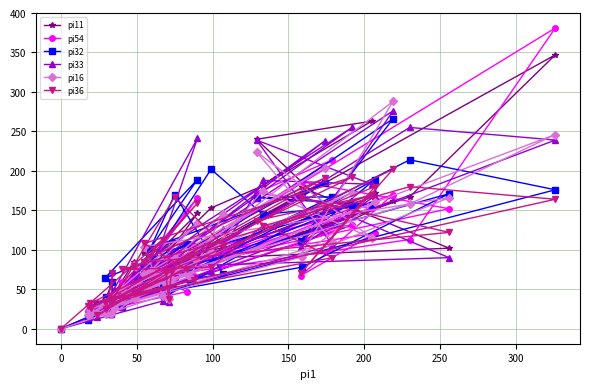

Is it true that pi16 equals 62 at 39?

False